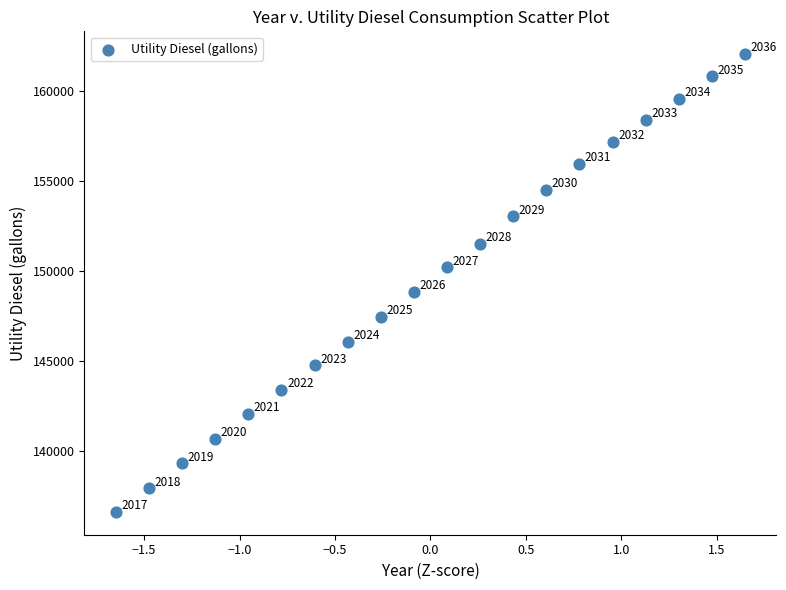

What is the range of Y values (max minus min)?

25437.2